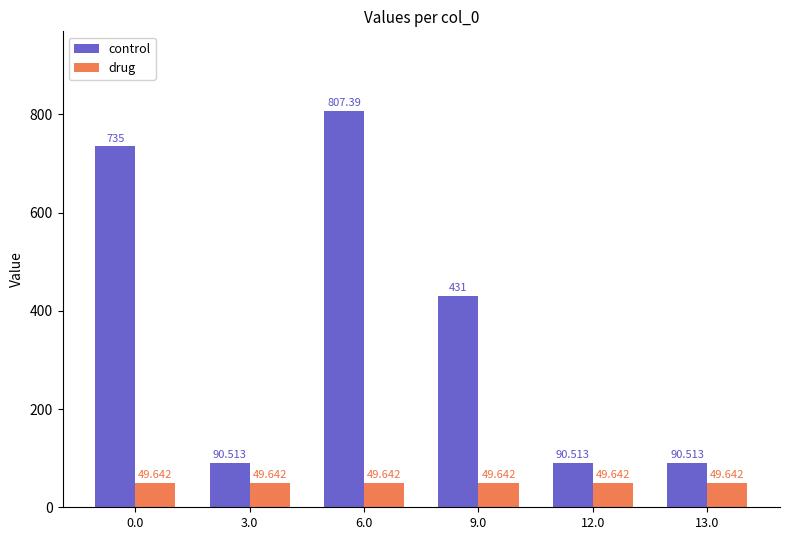

Reading right to left, transcribe all the data shown in this chart.

control: 13.0=90.5	12.0=90.5	9.0=431.0	6.0=807.4	3.0=90.5	0.0=735.0
drug: 13.0=49.6	12.0=49.6	9.0=49.6	6.0=49.6	3.0=49.6	0.0=49.6